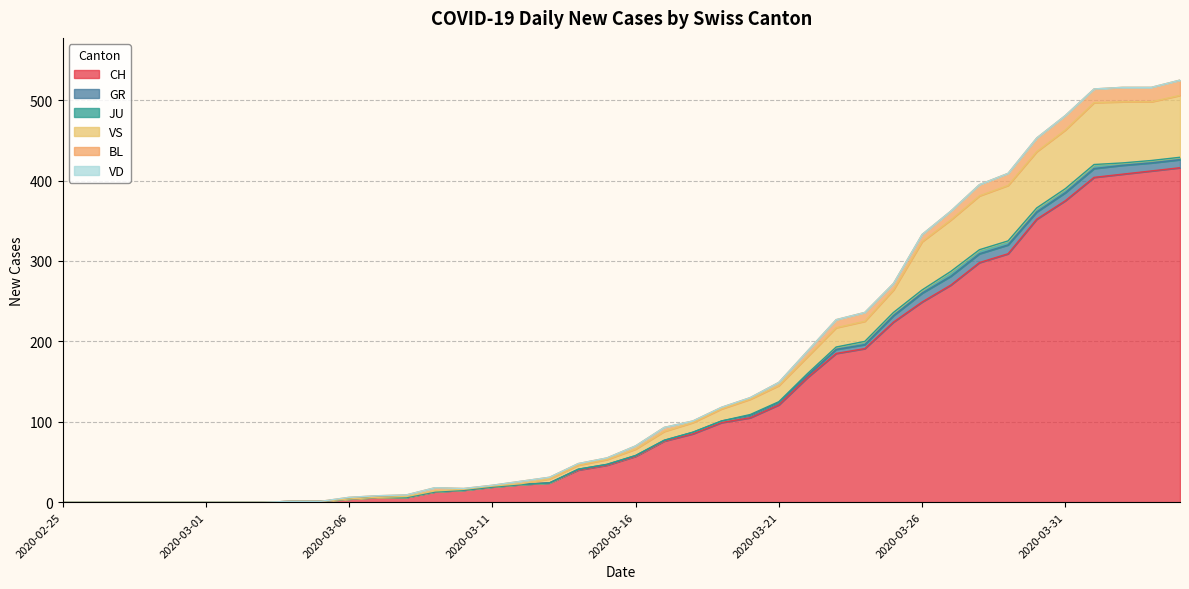

Rank the series by their maximum value, from highest to lowest.

CH, VS, BL, GR, JU, VD